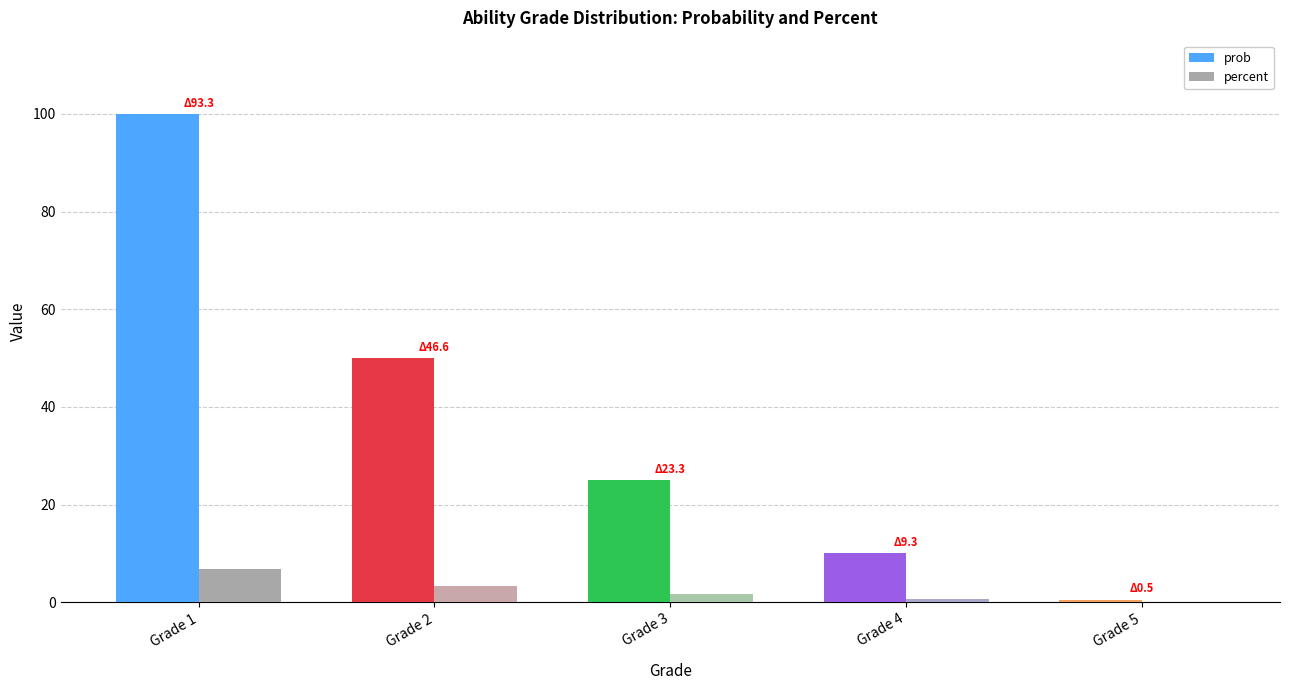

Which series changed the most between Grade 1 and Grade 4?

prob